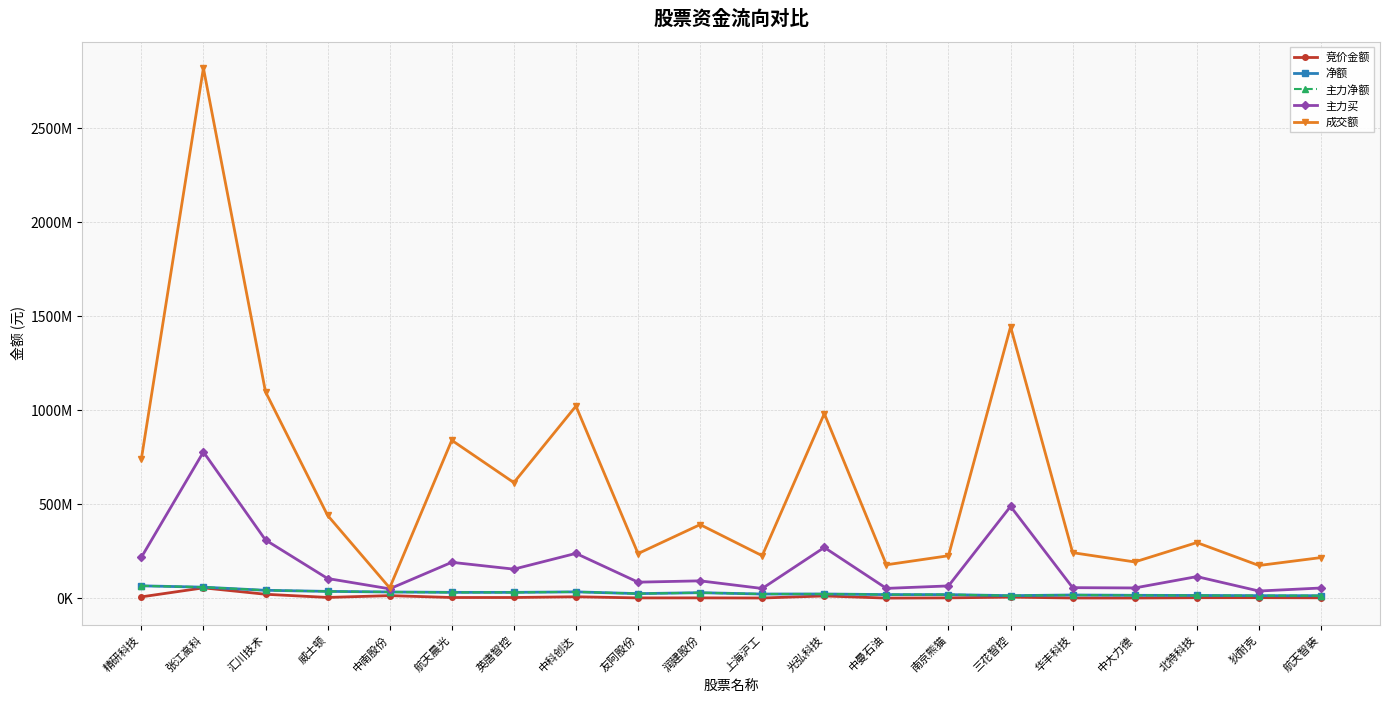

Between 上海沪工 and 中大力德, which series saw the biggest shift?

成交额